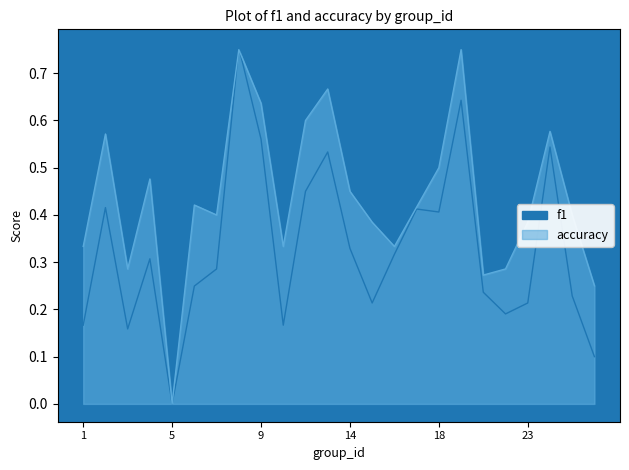

What are all the series names shown in the legend?

f1, accuracy